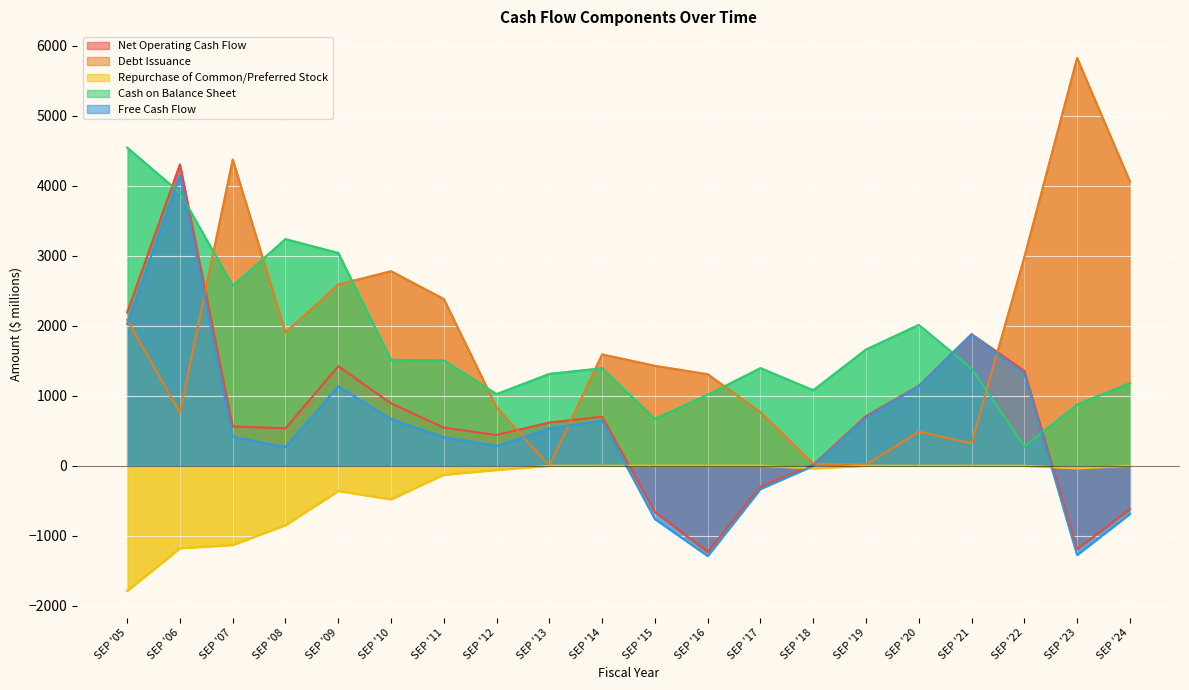

Reading left to right, what are all the values shown in this chart?

Net Operating Cash Flow: 2189.8	4304.1	561.8	534.4	1421.6	892.1	545.2	440.2	618.0	700.4	-661.4	-1231.1	-298.1	14.9	709.4	1141.2	1879.9	1355.5	-1190.8	-620.7
Debt Issuance: 2086.3	762.3	4373.7	1903.6	2589.8	2779.4	2381.2	835.0	0.0	1590.7	1427.6	1307.9	765.9	30.0	17.8	487.5	321.5	2980.0	5824.2	4060.2
Repurchase of Common/Preferred Stock: -1787.5	-1178.5	-1131.5	-848.4	-360.4	-479.8	-127.5	-60.6	0.0	0.0	0.0	0.0	0.0	-38.6	0.0	0.0	0.0	0.0	-36.8	0.0
Cash on Balance Sheet: 4544.0	3900.1	2572.9	3237.2	3040.1	1514.0	1506.0	1024.3	1312.7	1393.5	671.8	1014.3	1395.0	1079.3	1660.7	2012.5	1389.3	275.0	874.7	1179.2
Free Cash Flow: 2024.5	4155.5	413.6	267.0	1134.8	668.0	406.9	282.9	531.9	644.3	-761.6	-1289.1	-331.7	-1.4	690.2	1135.0	1873.3	1315.7	-1274.1	-688.9